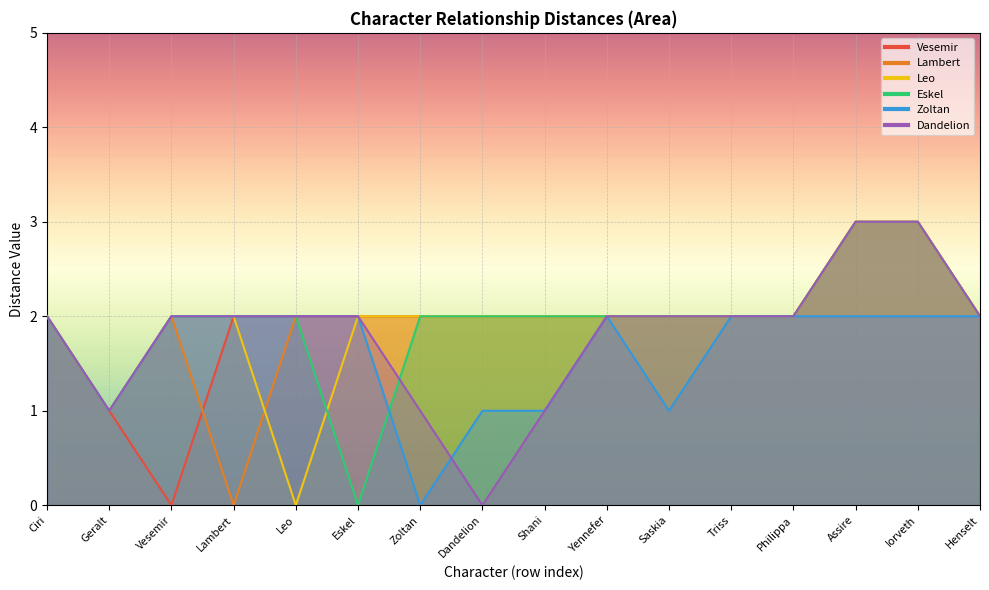

Which series has the largest range (max minus min)?

Vesemir